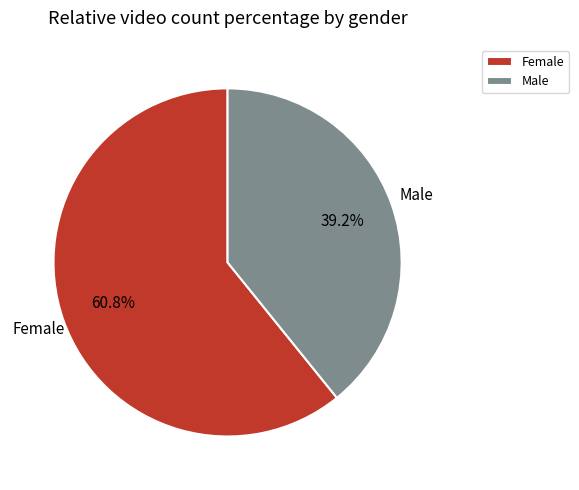

The Female slice represents 67% of the pie. True or false?

False